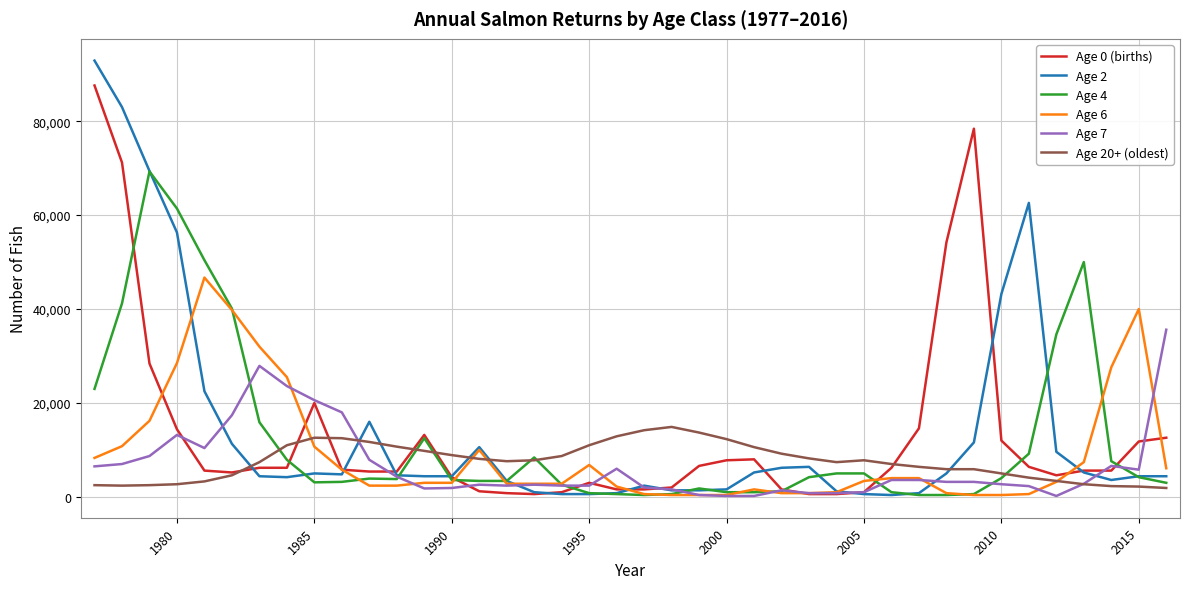

List the series in order of their peak value, highest first.

Age 2, Age 0 (births), Age 4, Age 6, Age 7, Age 20+ (oldest)